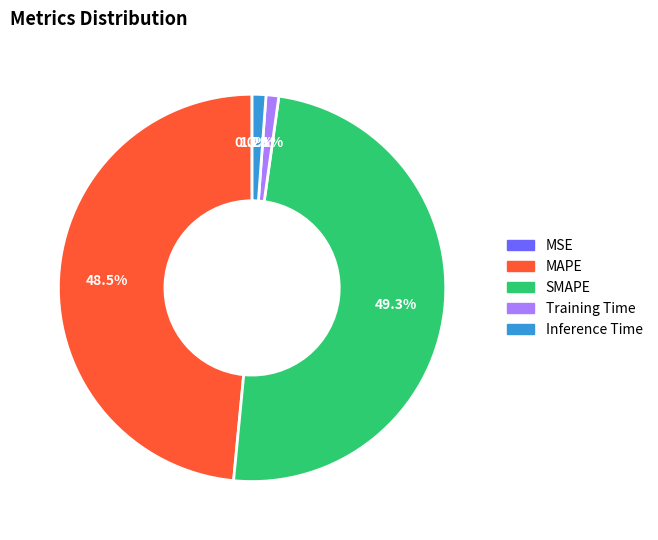

To the nearest percent, what is the difference between the largest and smallest slice percentages?

49%